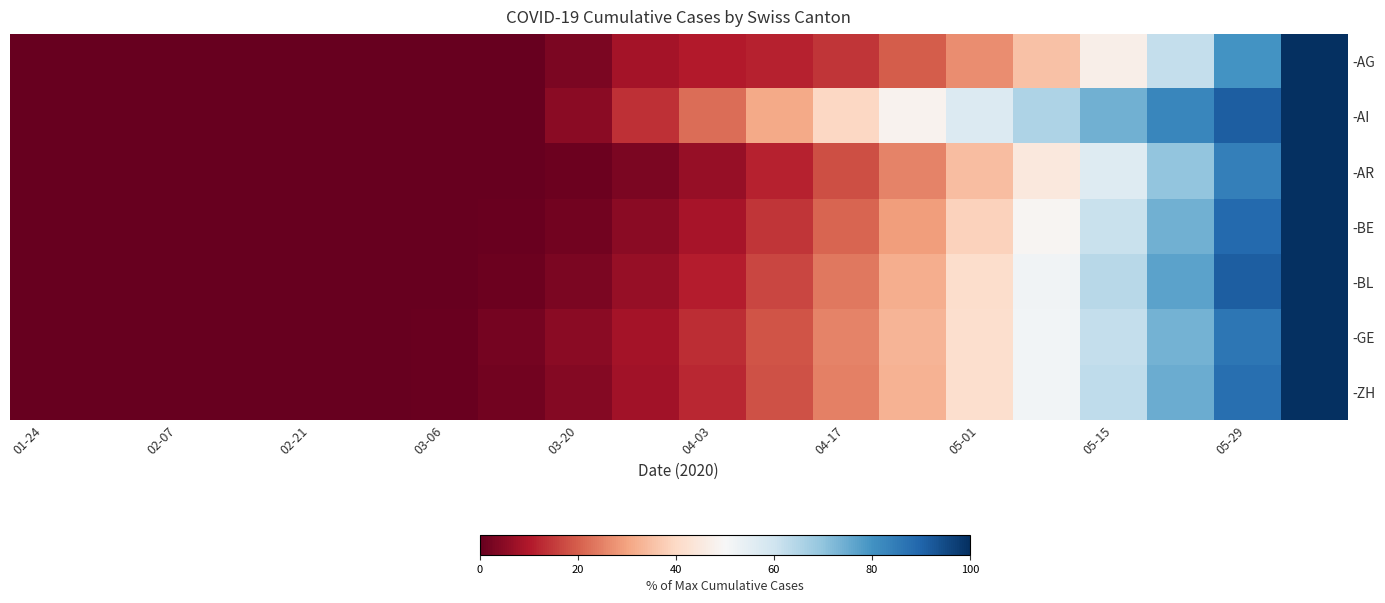

Rank the series by their maximum value, from lowest to highest.

-AG, -AI, -AR, -BE, -BL, -GE, -ZH